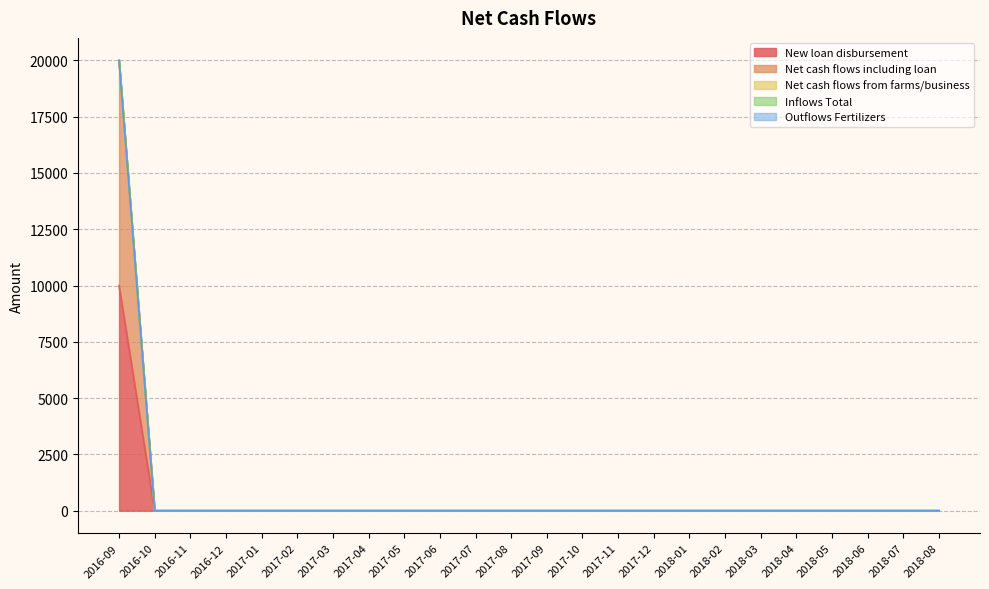

How many positive values does the New loan disbursement series have?

1